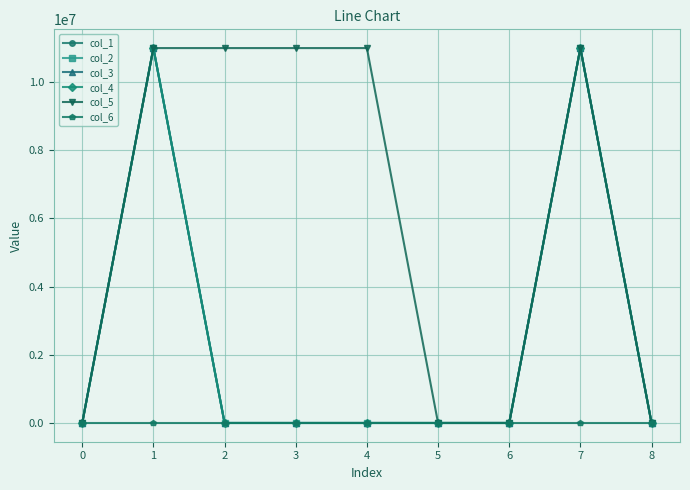

Reading left to right, what are all the values shown in this chart?

col_1: 0	11000000	0	0	0	0	0	11000000	0
col_2: 0	11000000	0	0	0	0	0	11000000	0
col_3: 0	11000000	0	0	0	0	0	11000000	0
col_4: 0	11000000	0	0	0	0	0	11000000	0
col_5: 0	11000000	11000000	11000000	11000000	0	0	11000000	0
col_6: 0	0	0	0	0	0	0	0	0